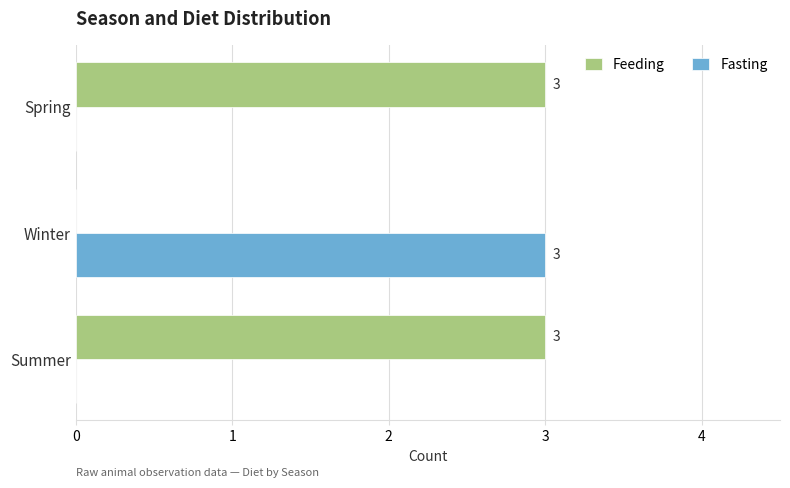

What is the maximum value shown in the chart?

3